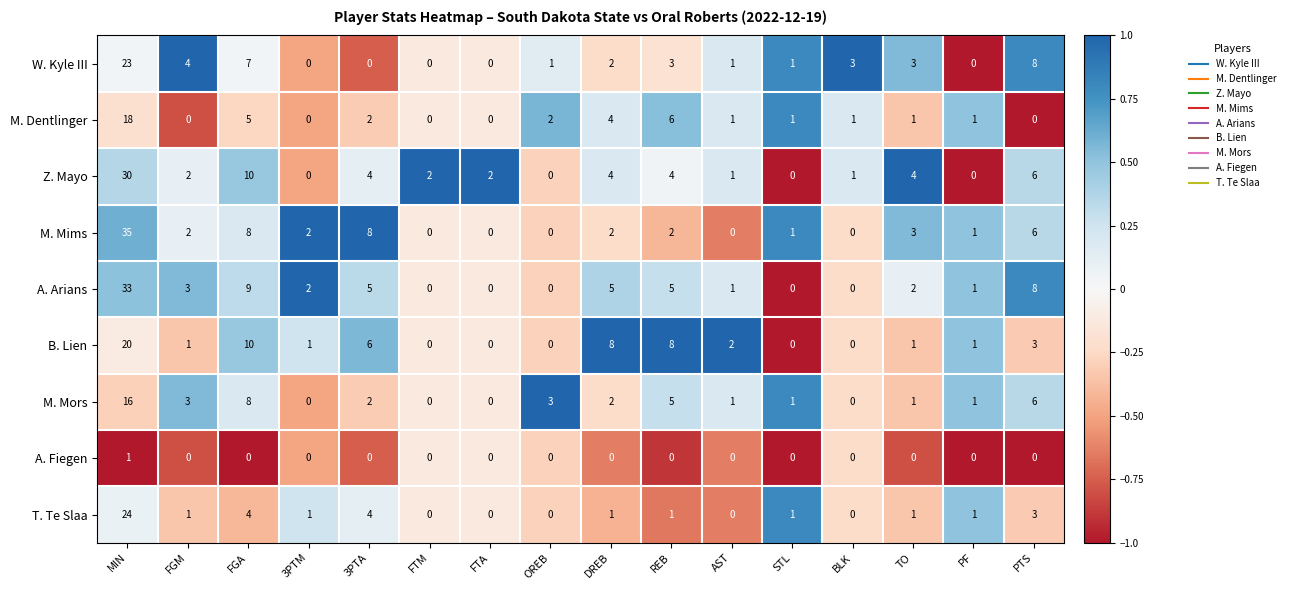

Is the value of T. Te Slaa at STL greater than the value of M. Mors at FTA?

Yes